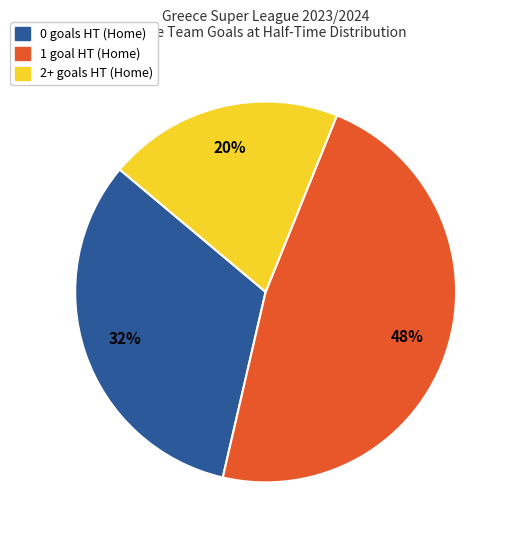

Does any single category account for the majority?

No